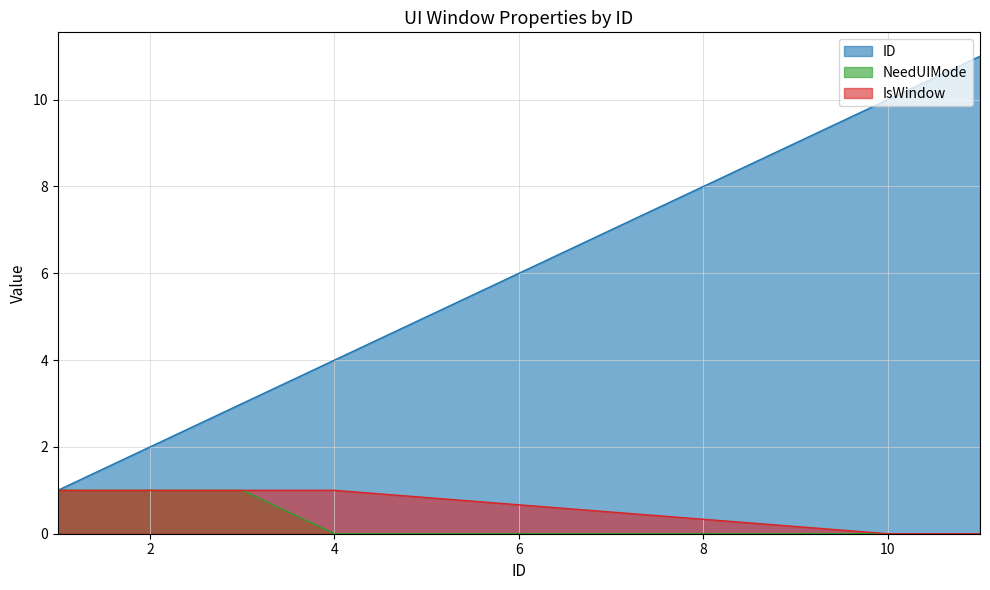

At which category does the chart reach its peak across all series?

11